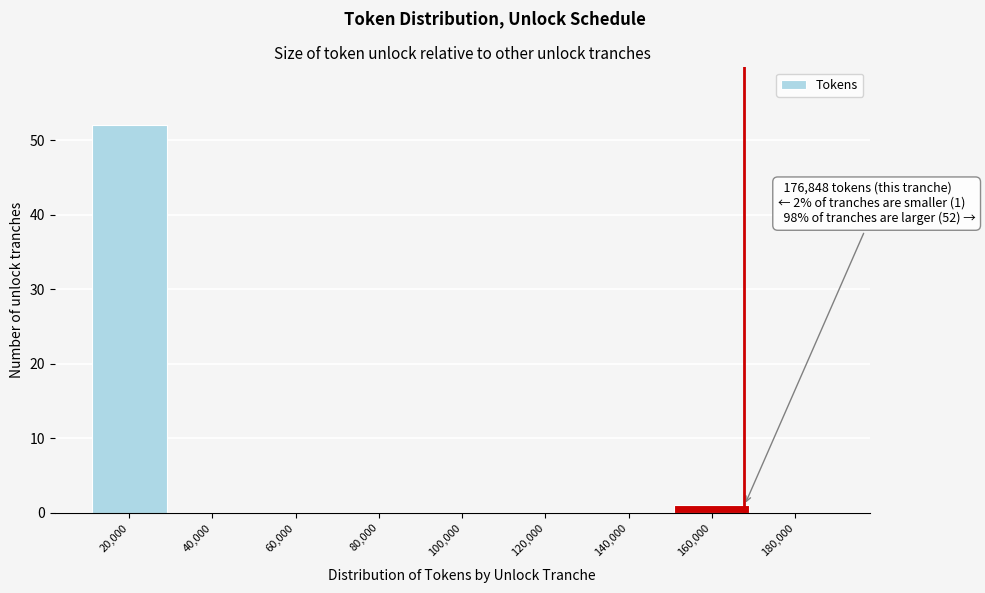

Reading right to left, what are all the values shown in this chart?

180,000=0	160,000=1	140,000=0	120,000=0	100,000=0	80,000=0	60,000=0	40,000=0	20,000=52